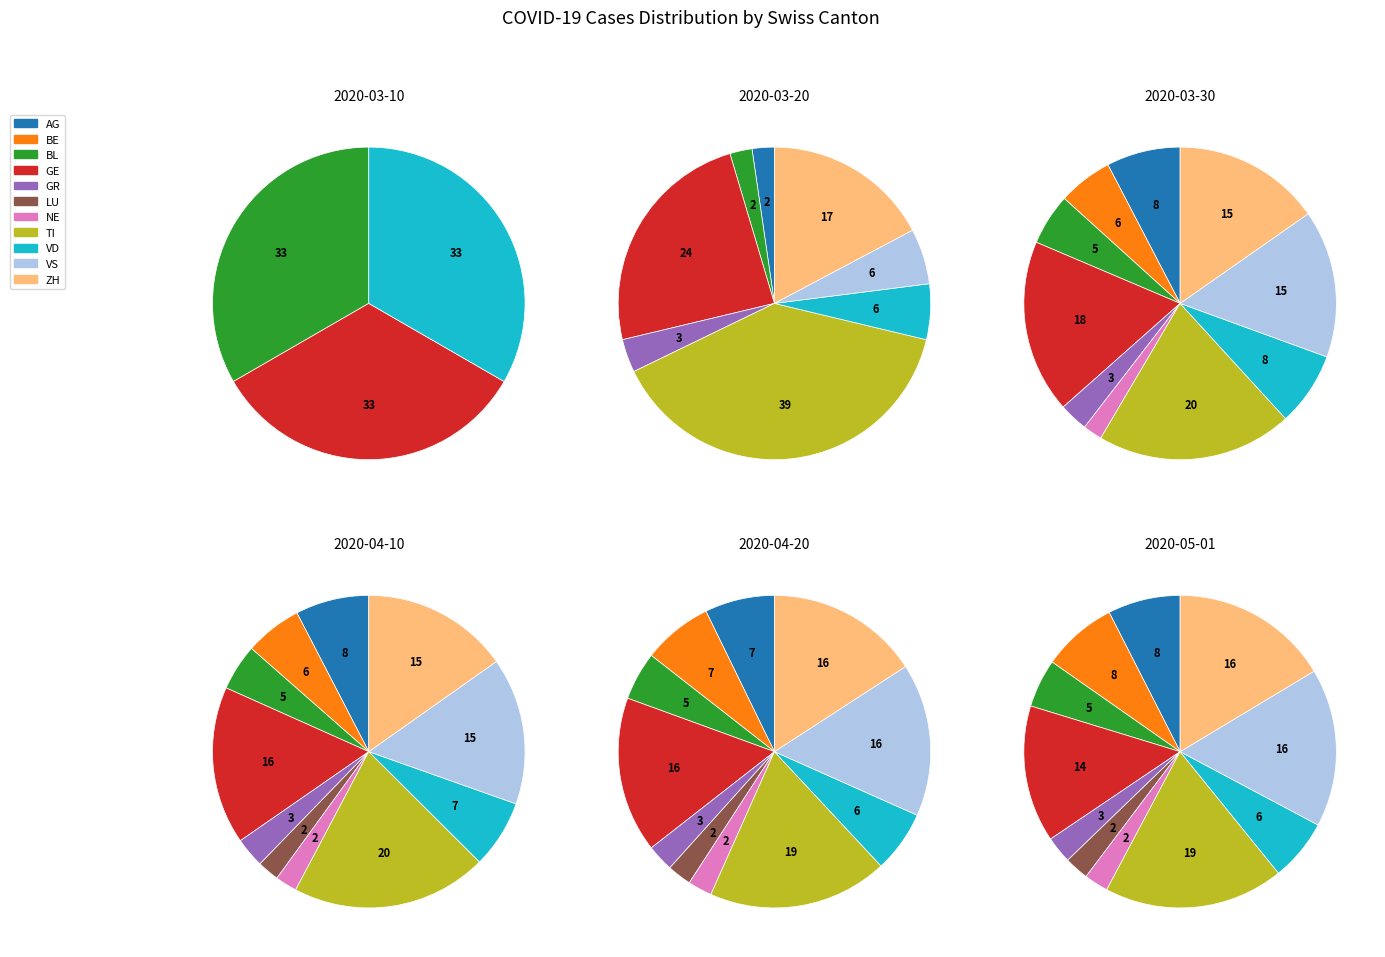

How much of the chart is everything except 1?

94.4%